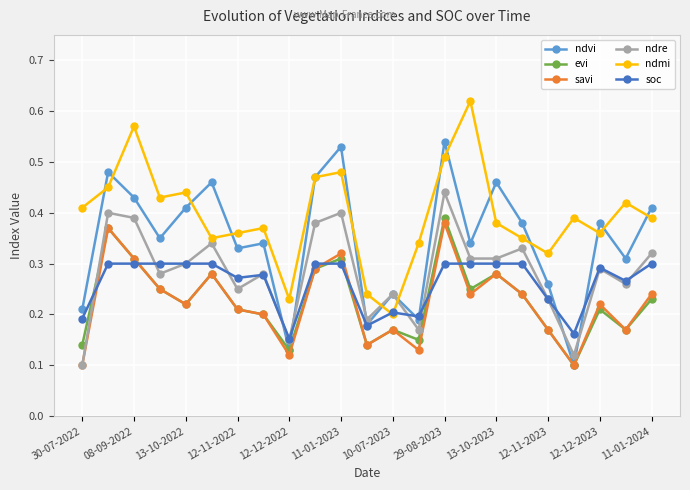

Is this an area chart (filled region under the line)?

No